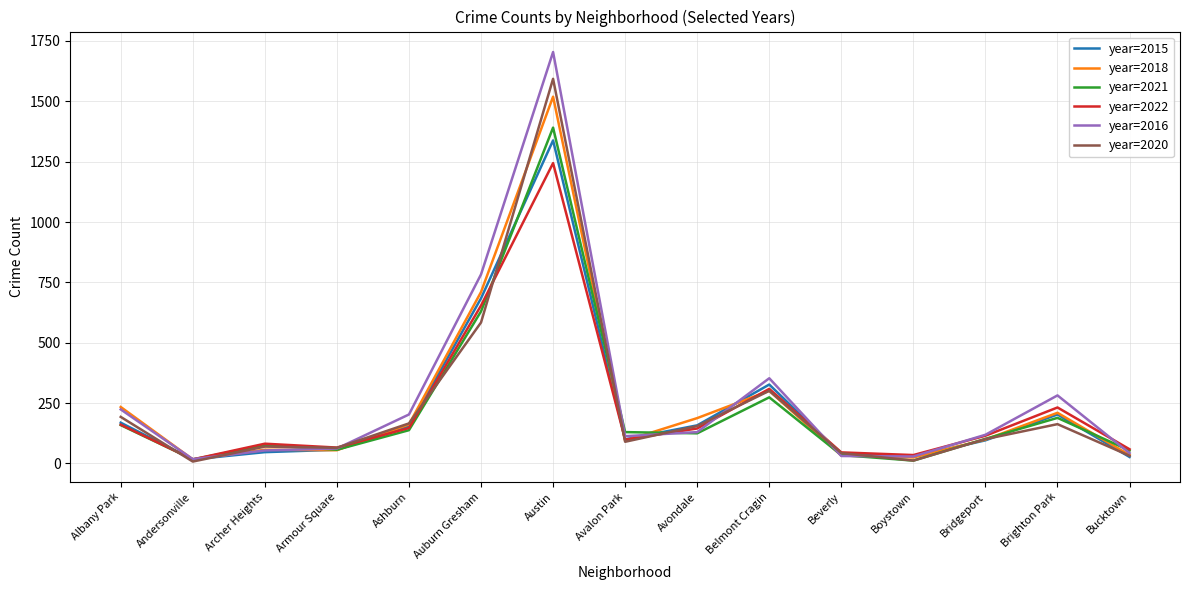

Is the value of year=2022 at Auburn Gresham greater than the value of year=2016 at Albany Park?

Yes